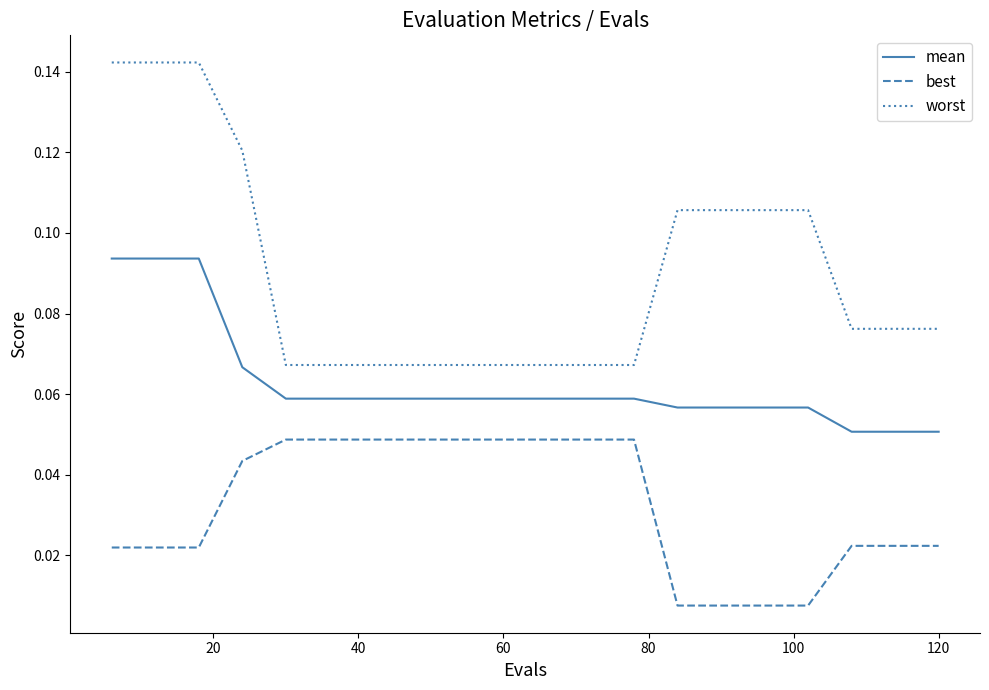

Which series has the largest total across all categories?

worst